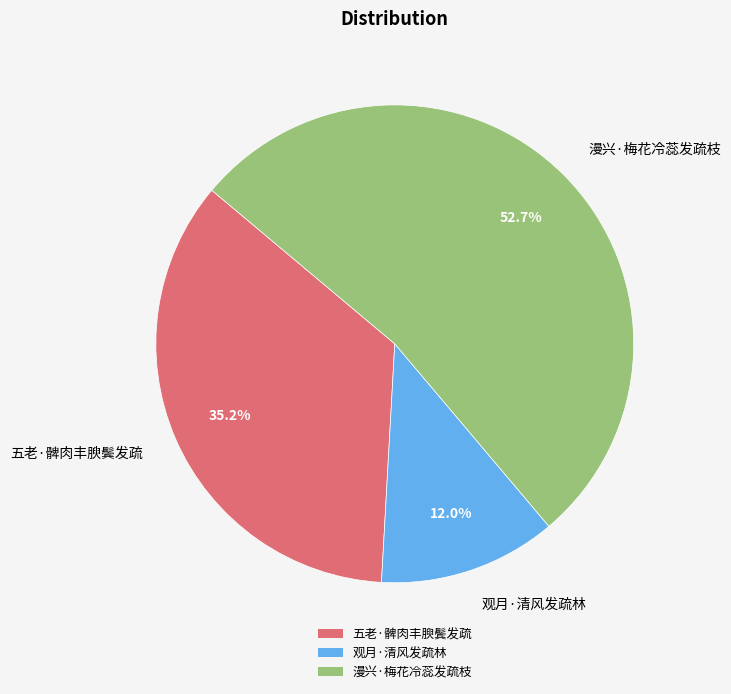

The 观月·清风发疏林 slice represents 12% of the pie. True or false?

True